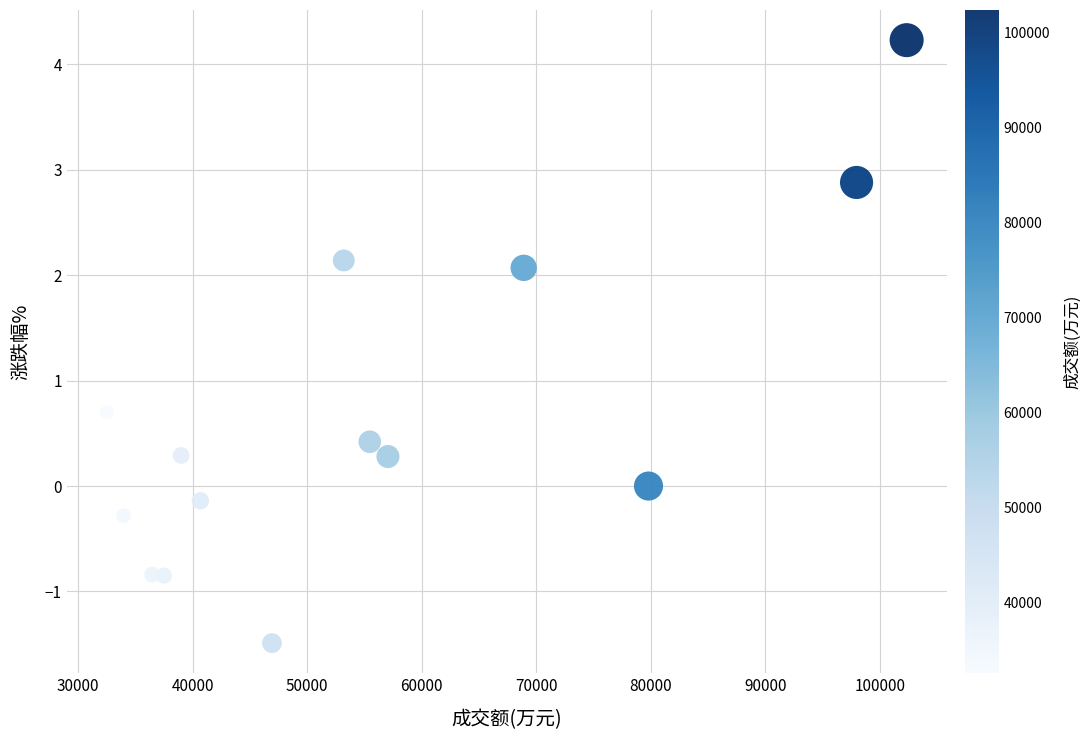

What is the range of Y values (max minus min)?

5.7